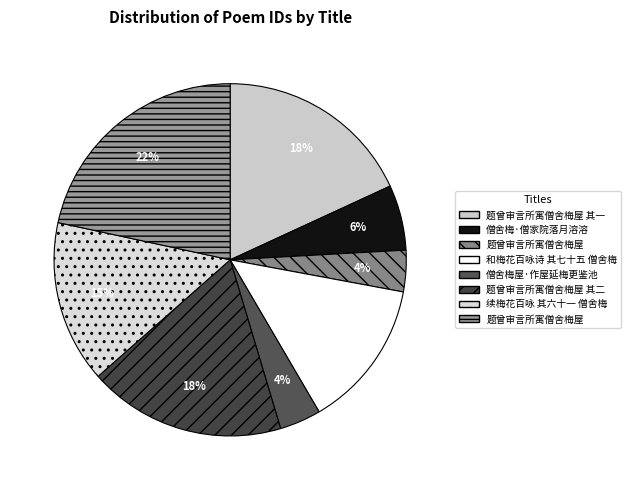

How many segments does this pie chart have?

8